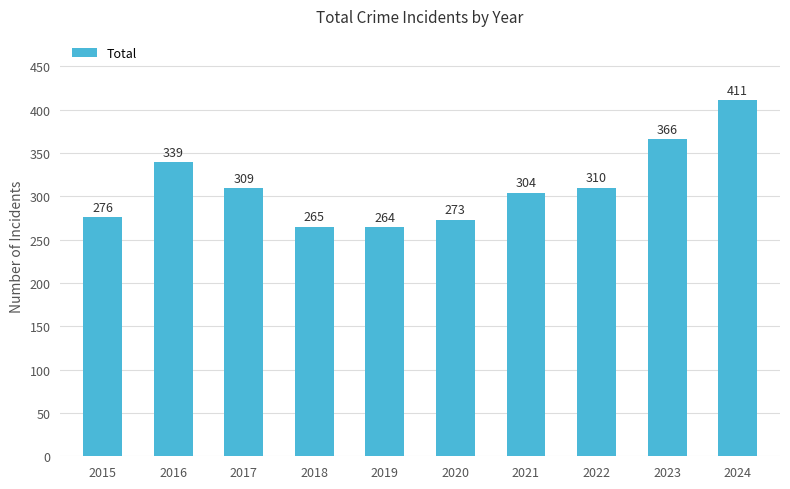

Where is the data nearest to the value 337?

2016